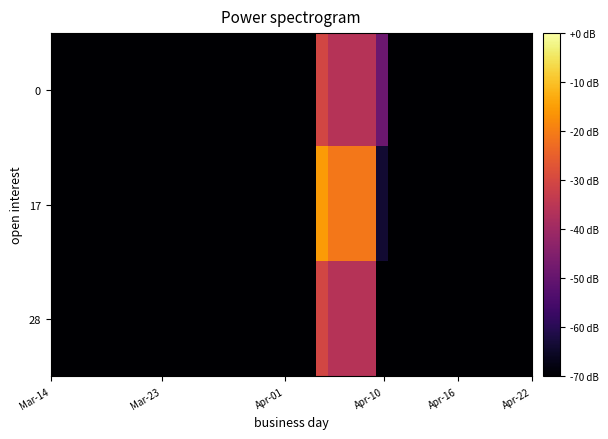

How many series are shown in this chart?

3